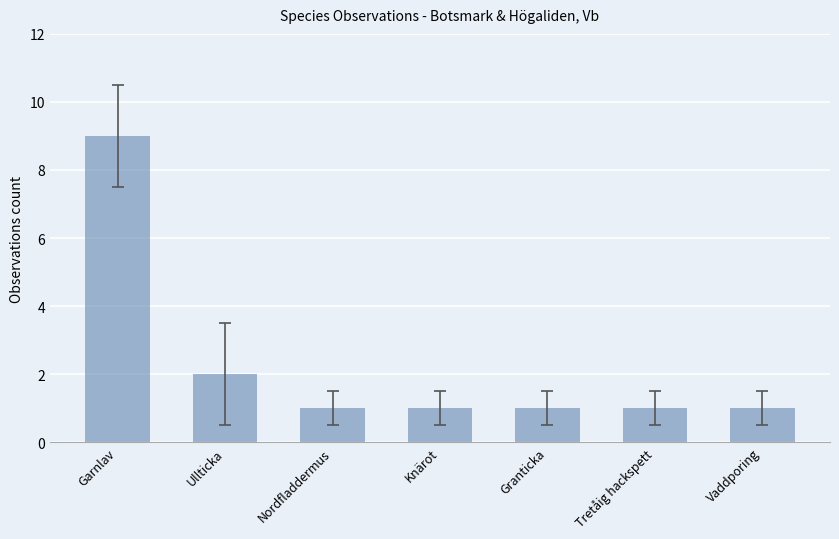

Reading left to right, what are all the values shown in this chart?

Garnlav=9	Ullticka=2	Nordfladdermus=1	Knärot=1	Granticka=1	Tretåig hackspett=1	Vaddporing=1